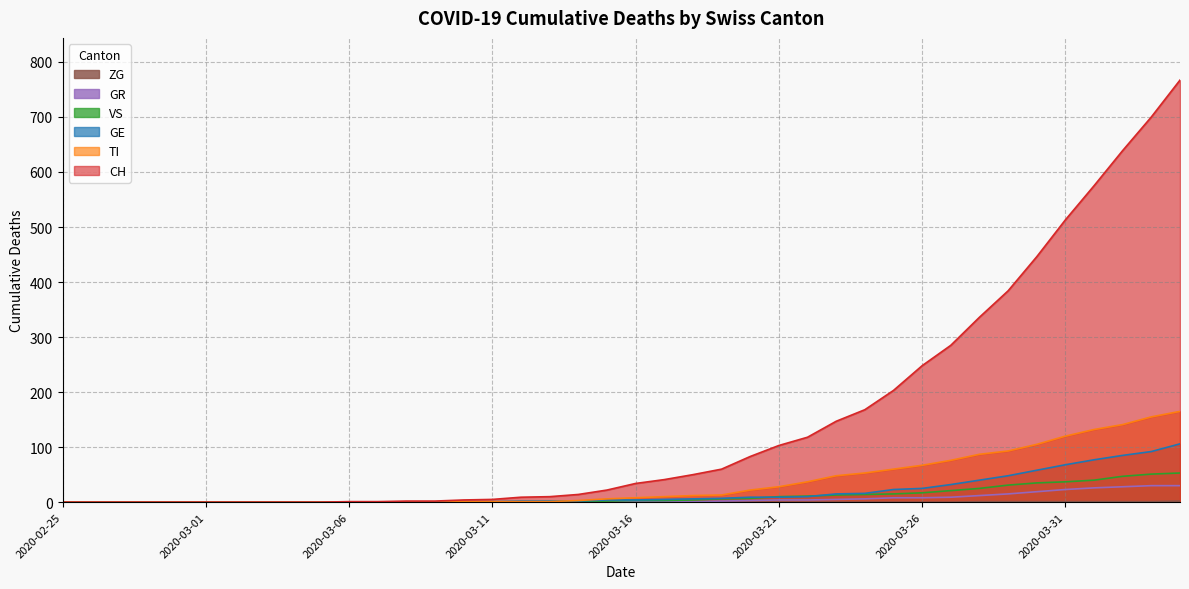

Does the chart display data point markers on the line(s)?

No